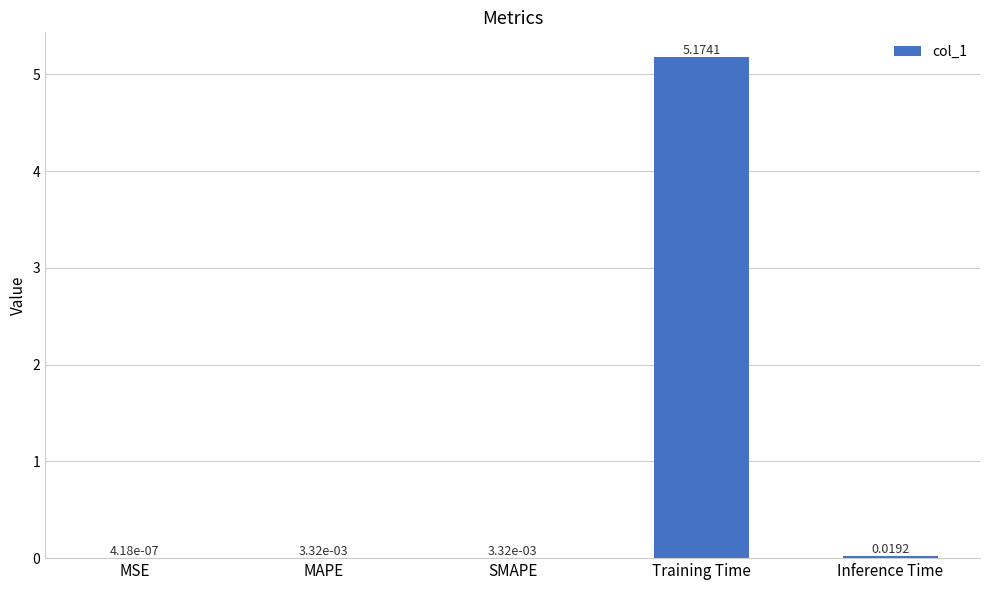

What is the change in value from MAPE to Training Time?

+5.2